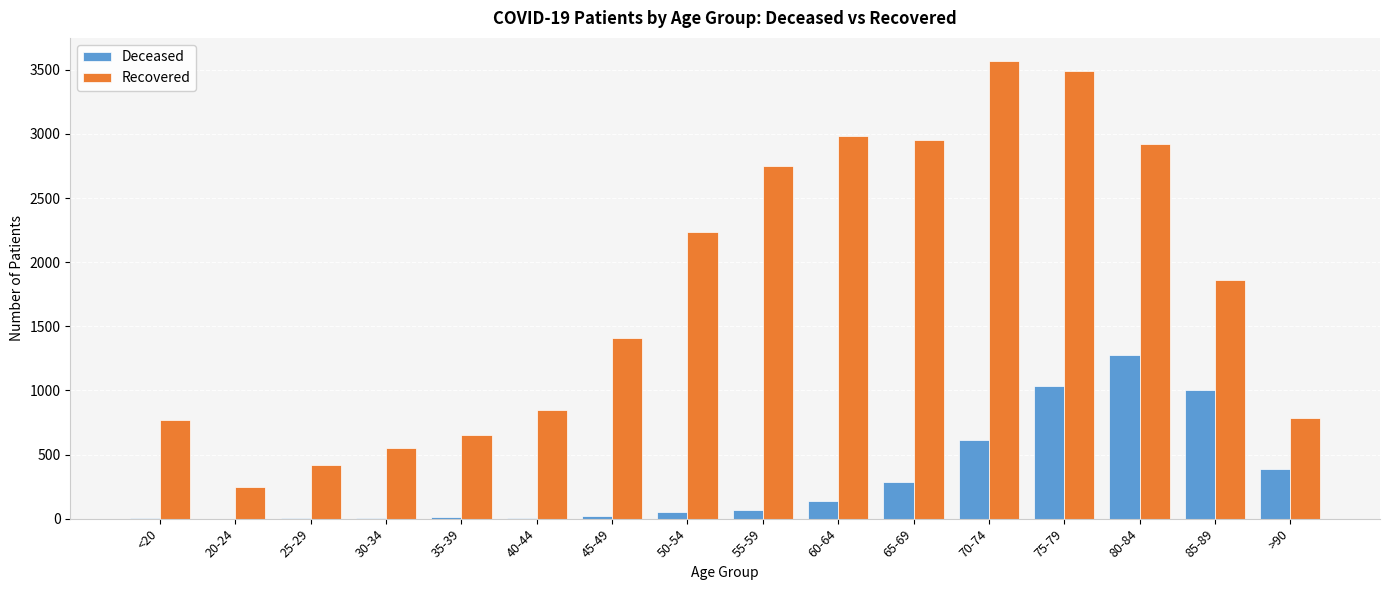

True or false: Recovered has a value of 5057 at 80-84.

False